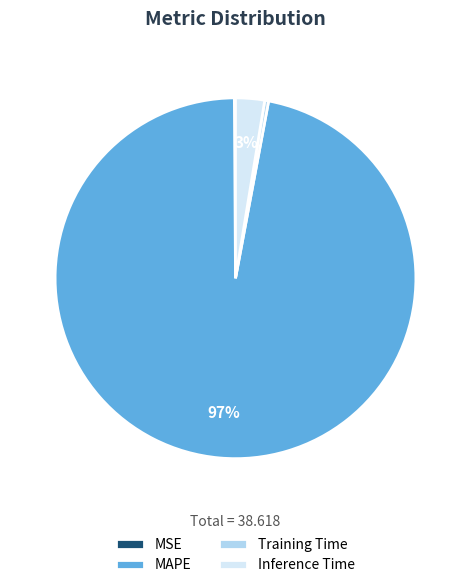

Which slice is the largest?

MAPE